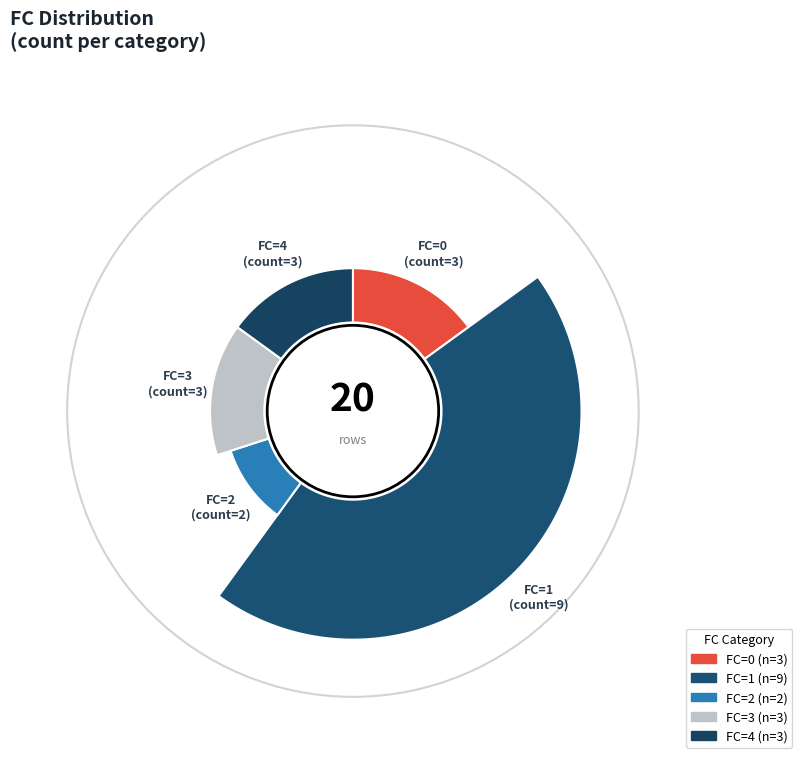

Rank the categories by value from highest to lowest.

1, 0, 3, 4, 2